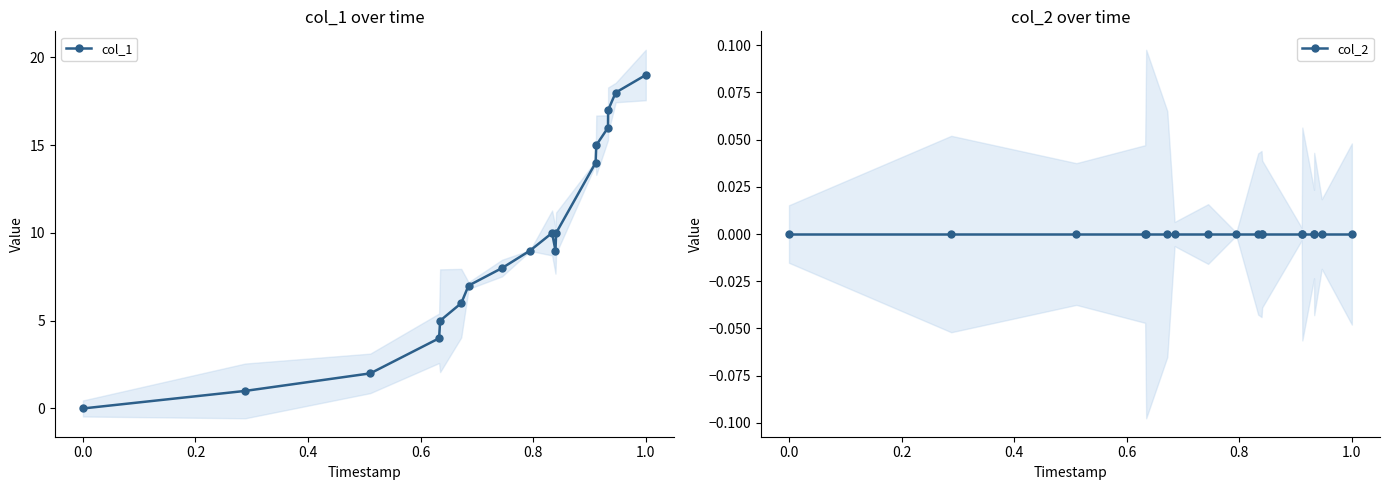

At which label does col_1 reach its peak?

1.0